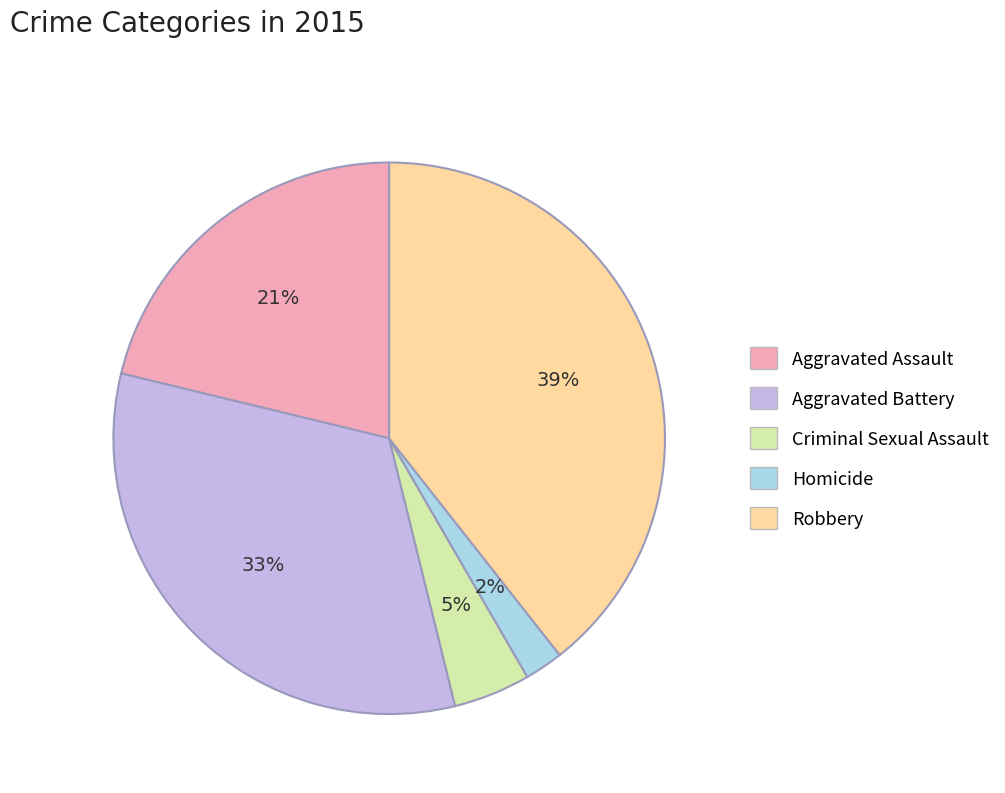

Is the sum of Criminal Sexual Assault and Homicide greater than half?

No